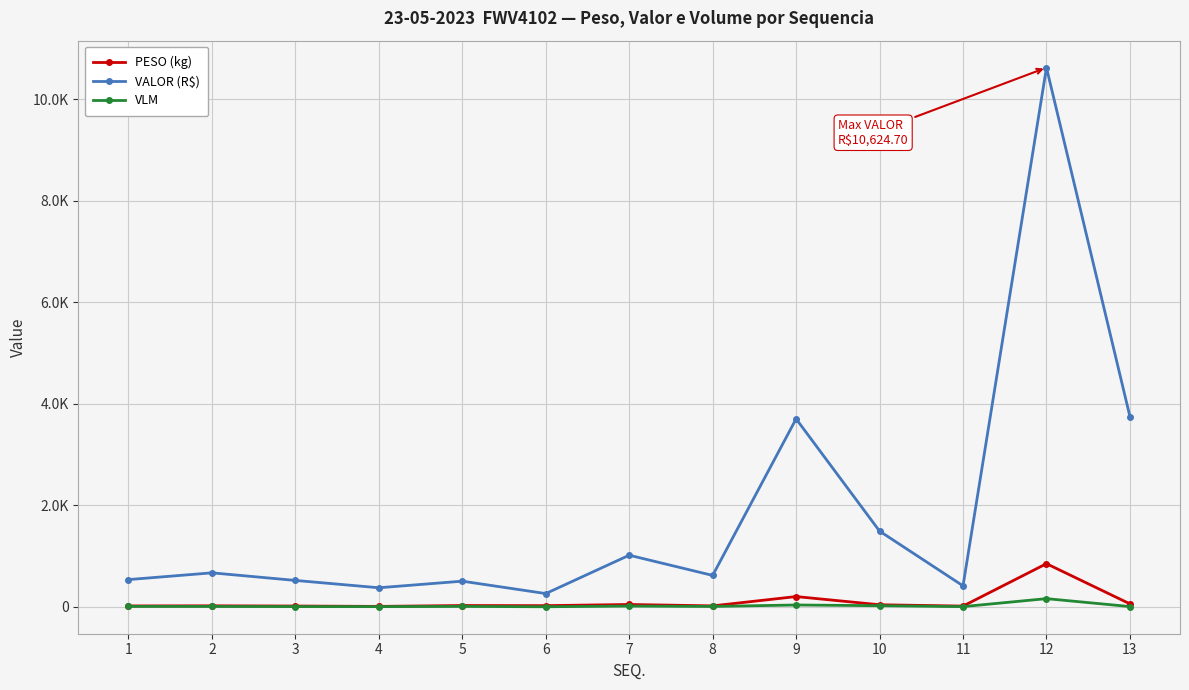

What are all the series names shown in the legend?

PESO (kg), VALOR (R$), VLM